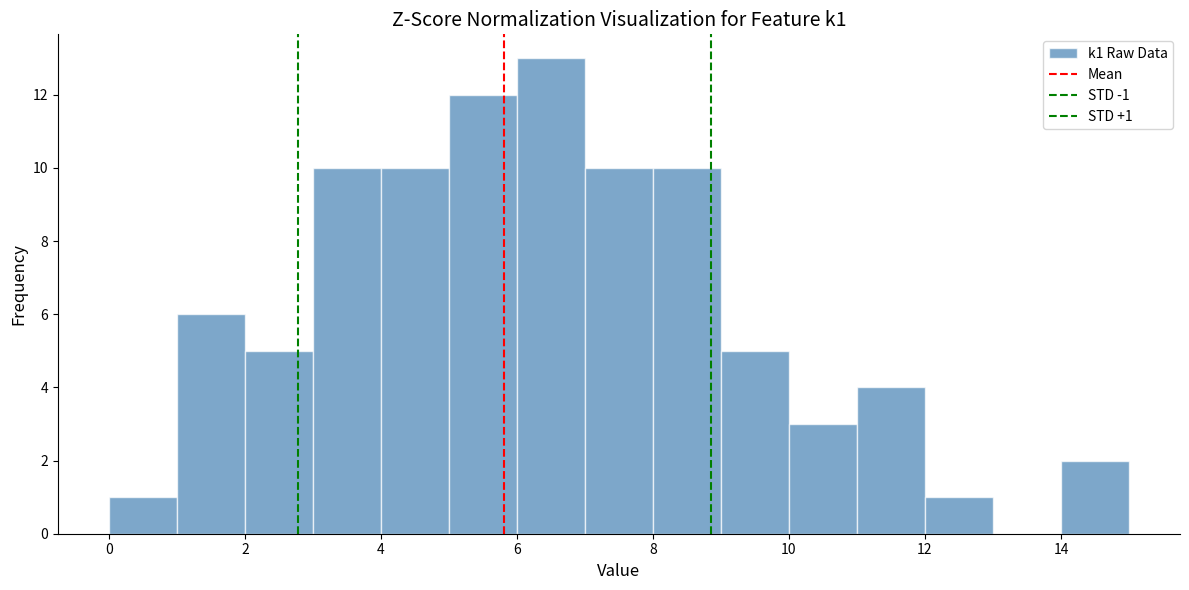

Over which range of the x-axis is the bar tallest?

6 to 7